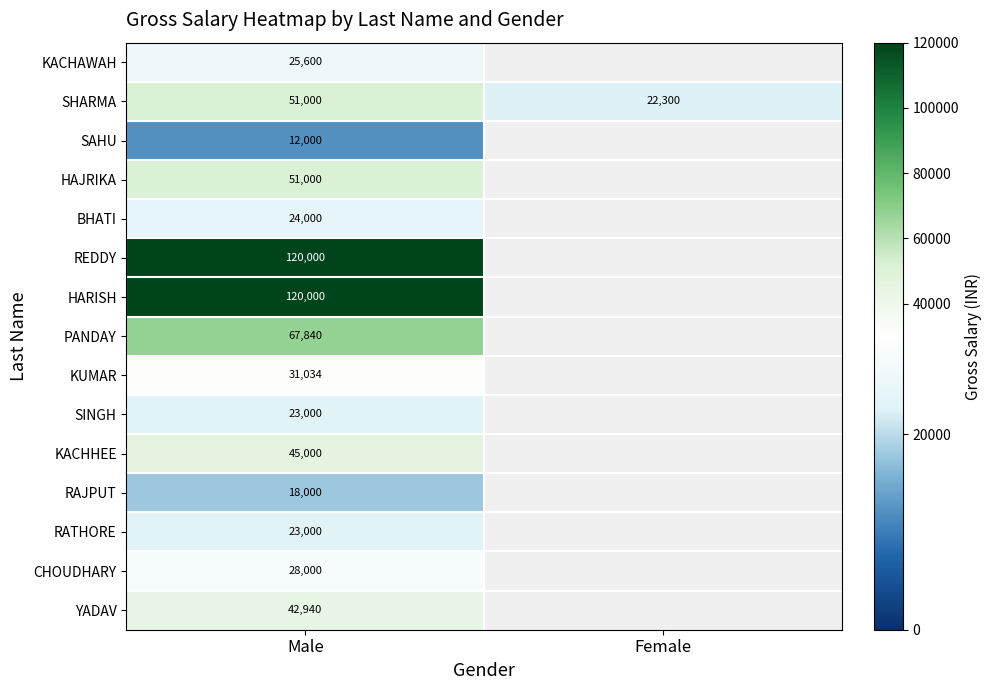

What is the total value across all series at Male?

682414